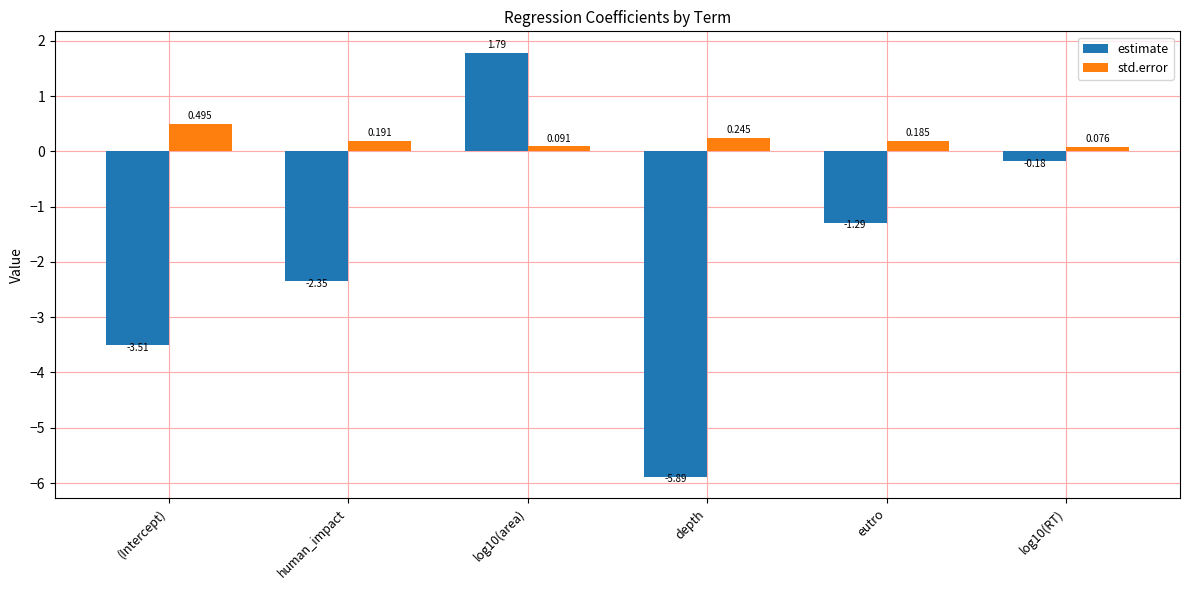

List the series in order of their overall mean, lowest first.

estimate, std.error